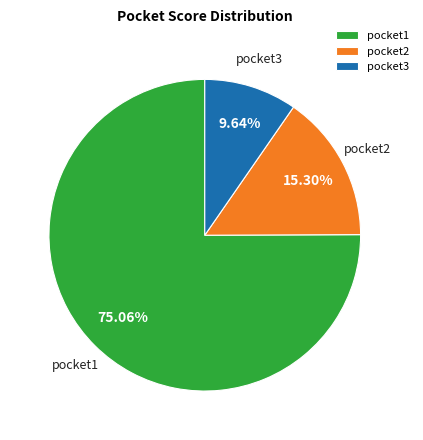

How many segments does this pie chart have?

3